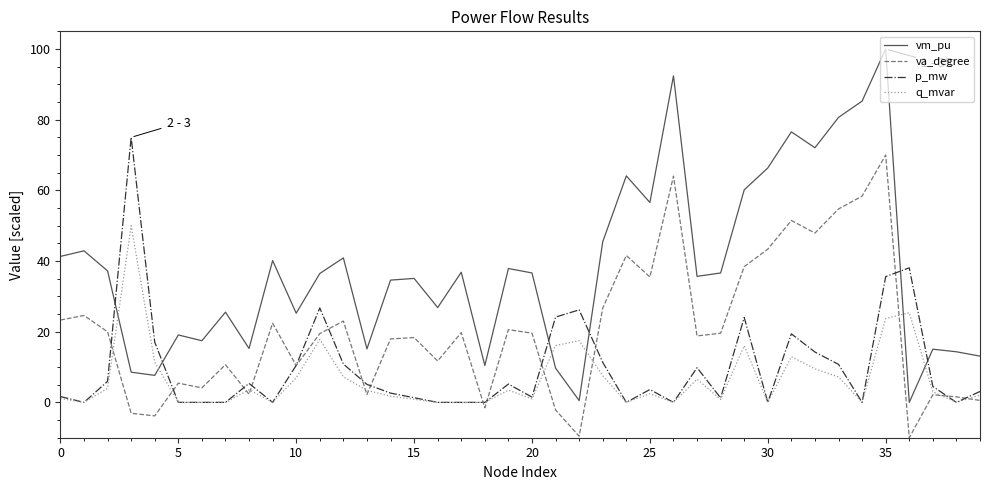

Rank the series by their maximum value, from lowest to highest.

q_mvar, va_degree, p_mw, vm_pu